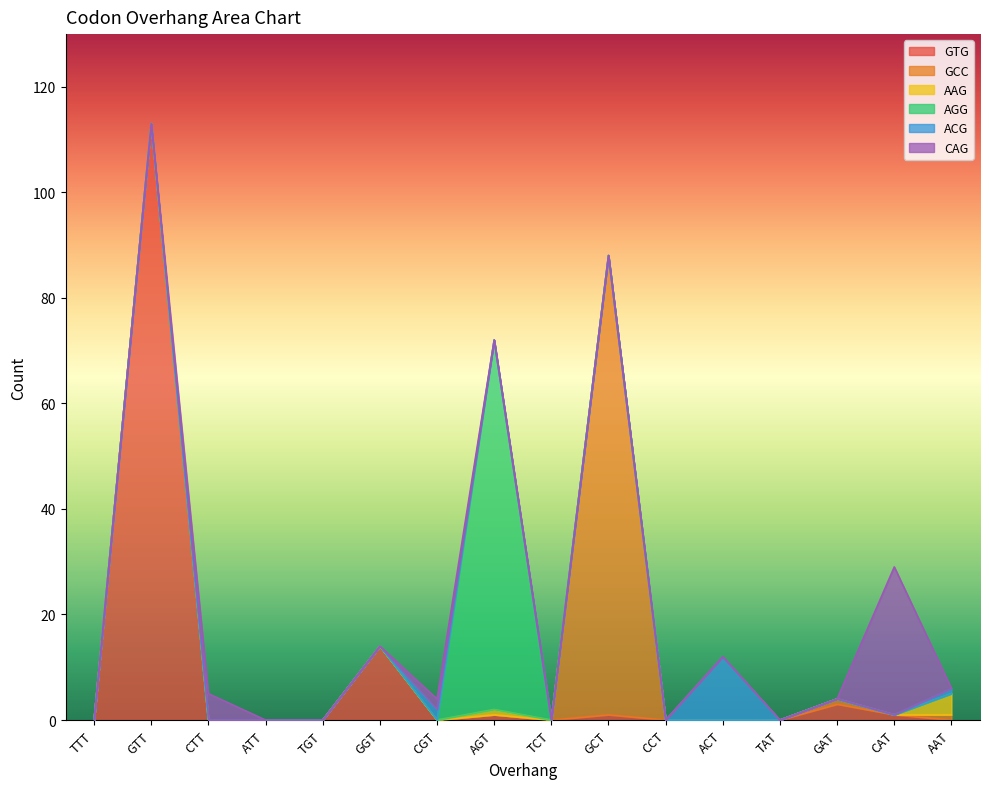

Count the number of categories in the chart.

16